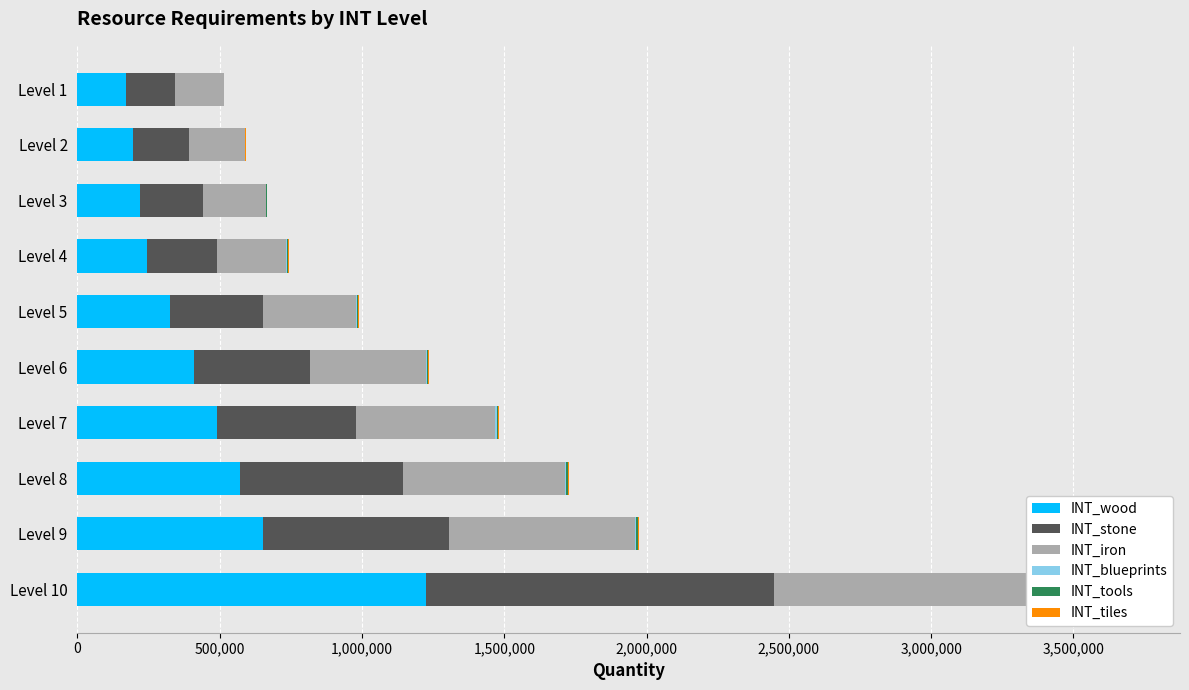

Which has a higher value, Level 2 or Level 4?

Level 4